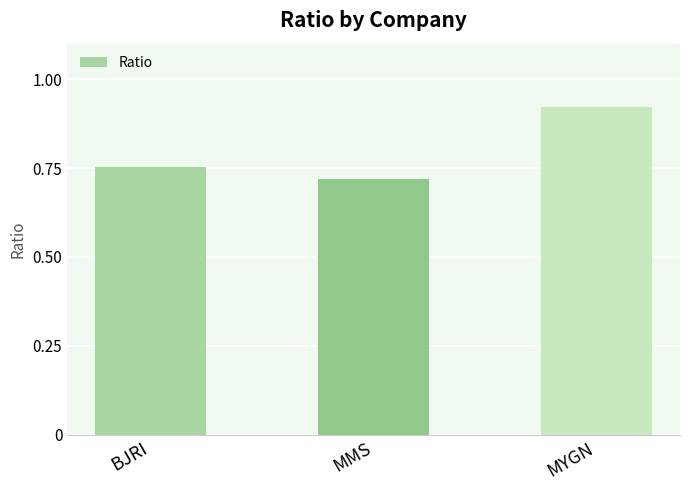

What is the difference between the maximum and minimum values?

0.2